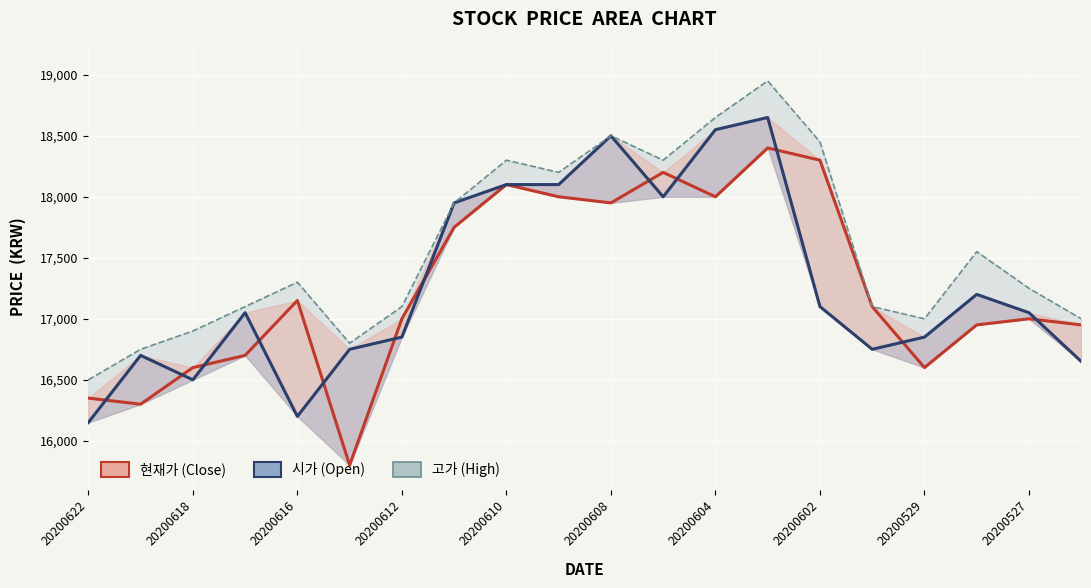

True or false: 시가 has a value of 8799 at 20200529.

False